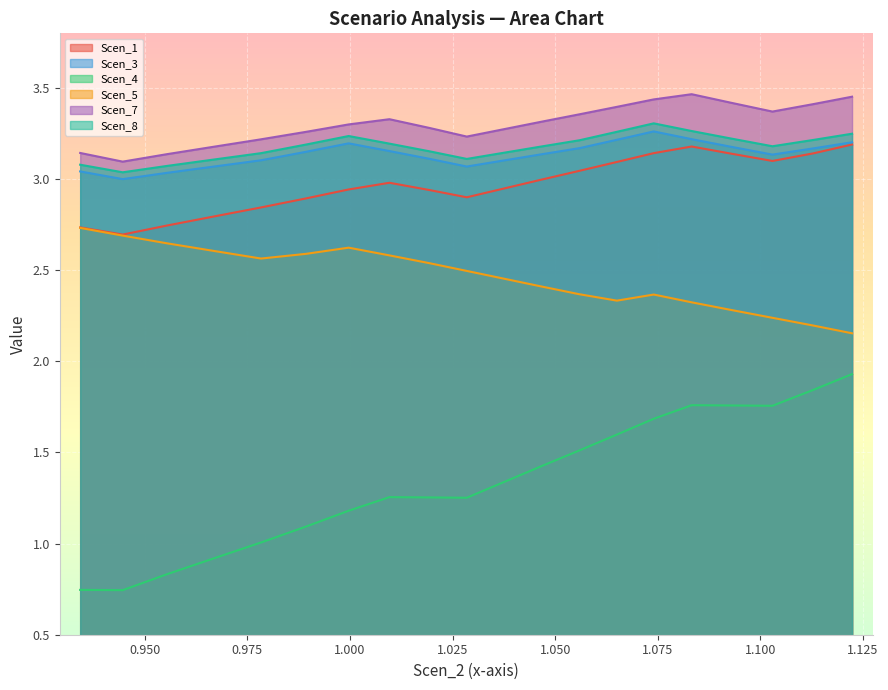

Reading right to left, list all the values displayed in this chart.

Scen_1: 3.2	3.1	3.1	3.1	3.2	3.1	3.1	3.0	3.0	2.9	2.9	2.9	3.0	2.9	2.9	2.8	2.8	2.7	2.7	2.7
Scen_3: 3.2	3.2	3.1	3.2	3.2	3.3	3.2	3.2	3.1	3.1	3.1	3.1	3.2	3.2	3.1	3.1	3.1	3.0	3.0	3.0
Scen_4: 1.9	1.8	1.8	1.8	1.8	1.7	1.6	1.5	1.4	1.3	1.3	1.3	1.3	1.2	1.1	1.0	0.9	0.8	0.7	0.7
Scen_5: 2.2	2.2	2.2	2.3	2.3	2.4	2.3	2.4	2.4	2.5	2.5	2.5	2.6	2.6	2.6	2.6	2.6	2.6	2.7	2.7
Scen_7: 3.5	3.4	3.4	3.4	3.5	3.4	3.4	3.4	3.3	3.3	3.2	3.3	3.3	3.3	3.3	3.2	3.2	3.1	3.1	3.1
Scen_8: 3.2	3.2	3.2	3.2	3.3	3.3	3.3	3.2	3.2	3.1	3.1	3.2	3.2	3.2	3.2	3.1	3.1	3.1	3.0	3.1